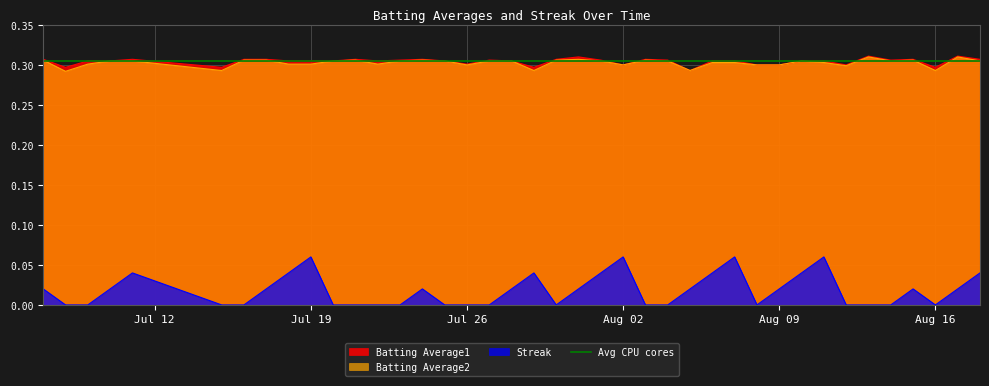

True or false: Batting Average1 and Streak cross at least once.

False